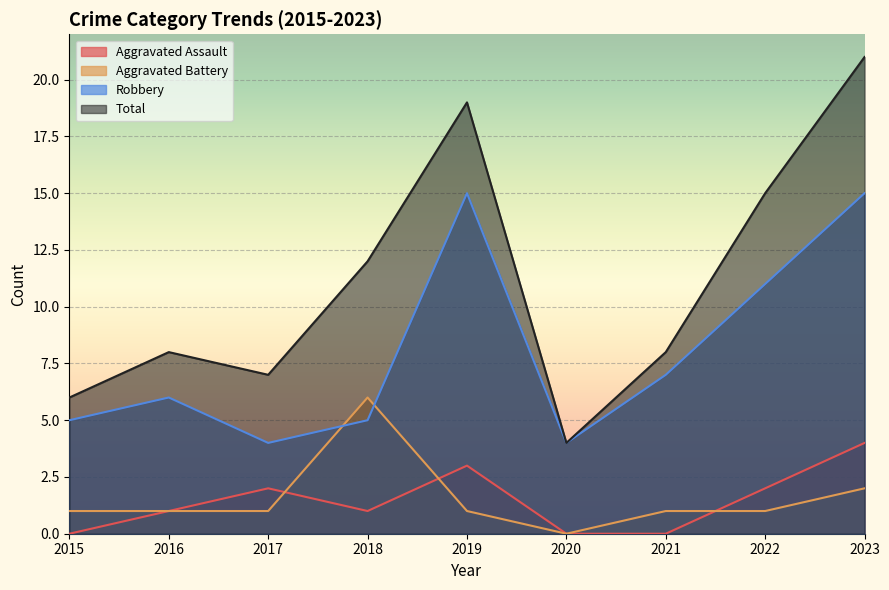

True or false: Aggravated Assault has a value of 4 at 2023.

True